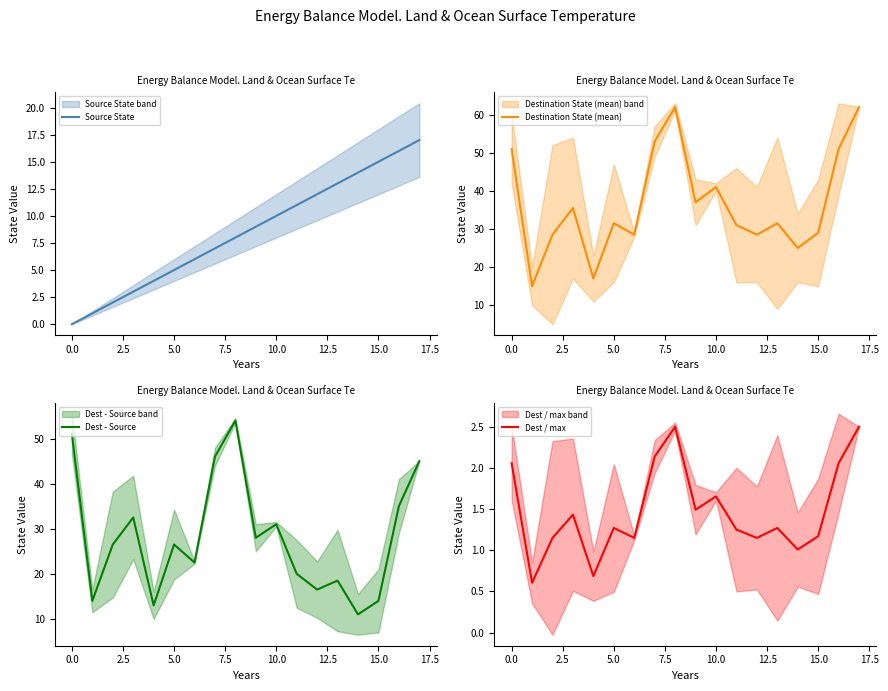

List the series in order of their overall mean, highest first.

Destination State (mean), Dest - Source, Source State, Dest / max